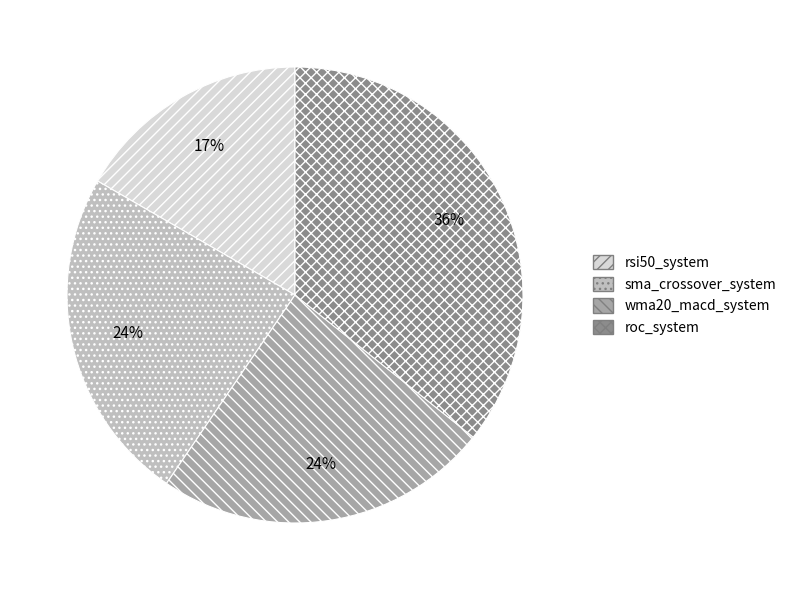

What percentage is the wma20_macd_system slice, to the nearest percent?

24%